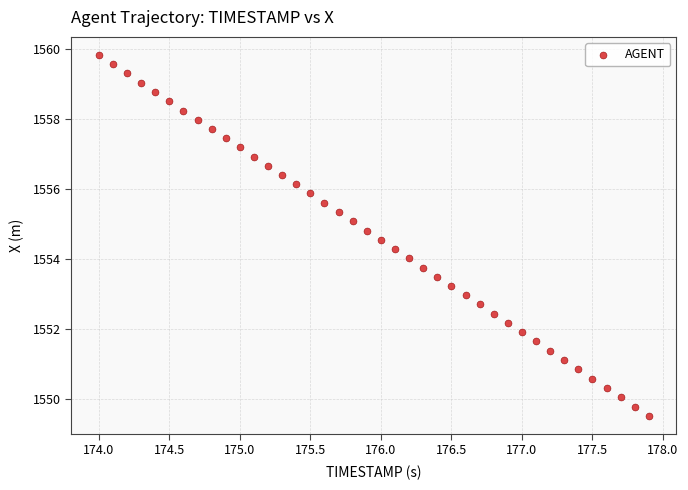

What is the range of X values (max minus min)?

3.9